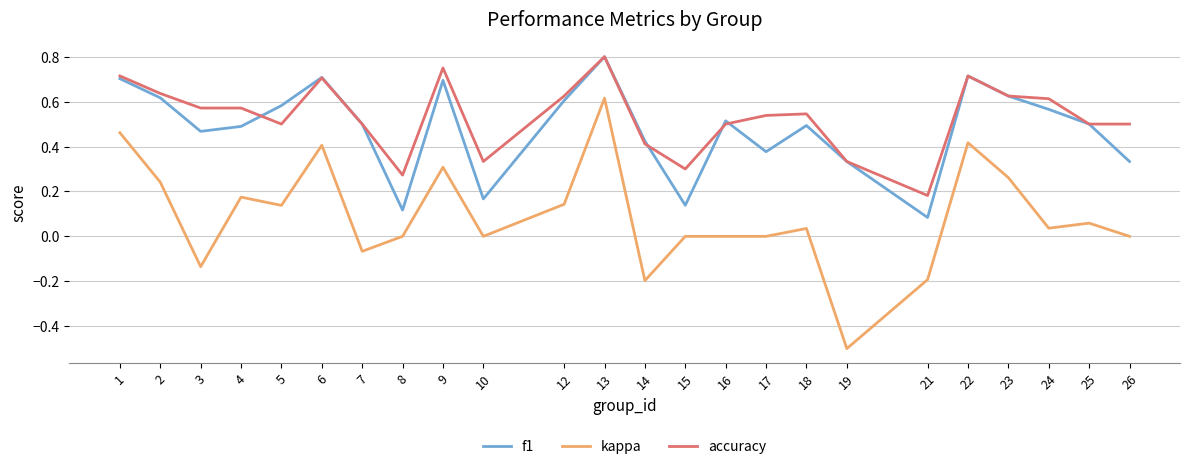

How many distinct data groups are displayed?

3